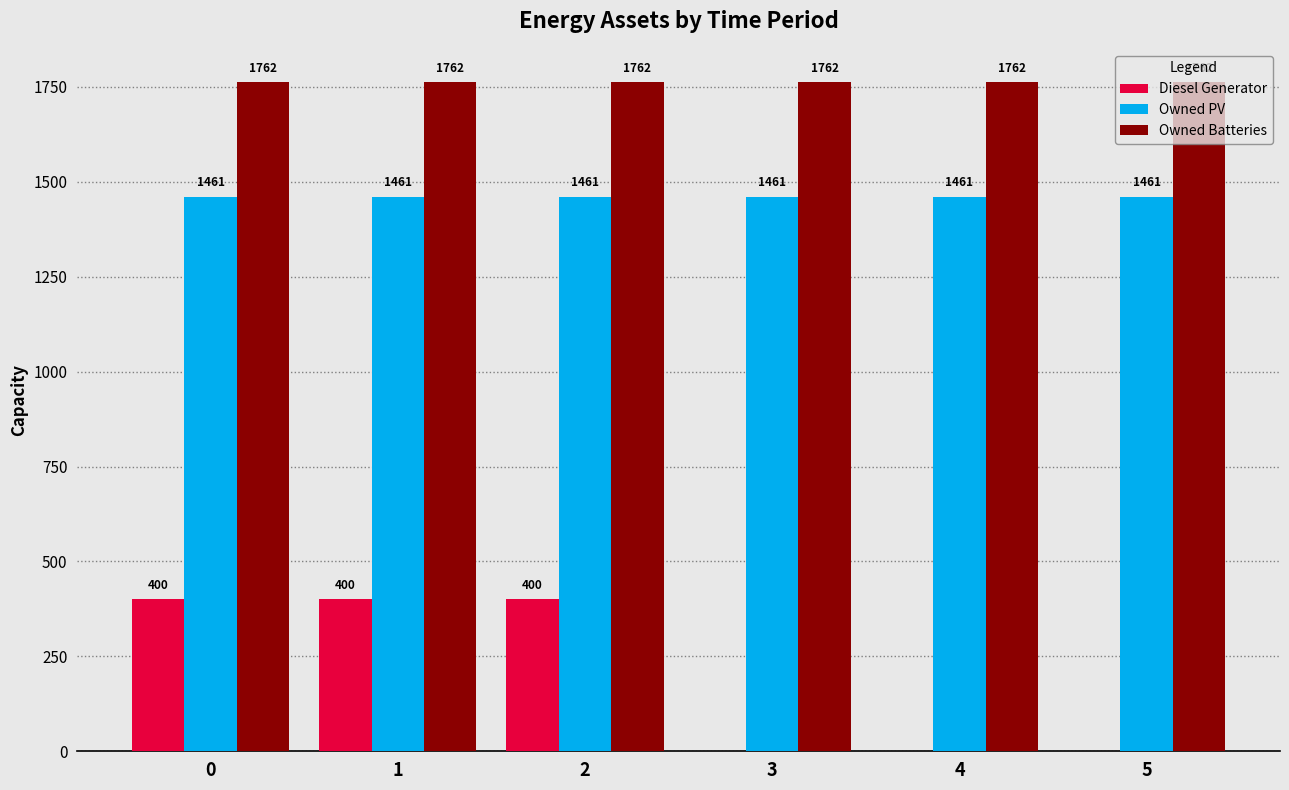

What is the sum of the Owned Batteries values at 0 and 5?

3524